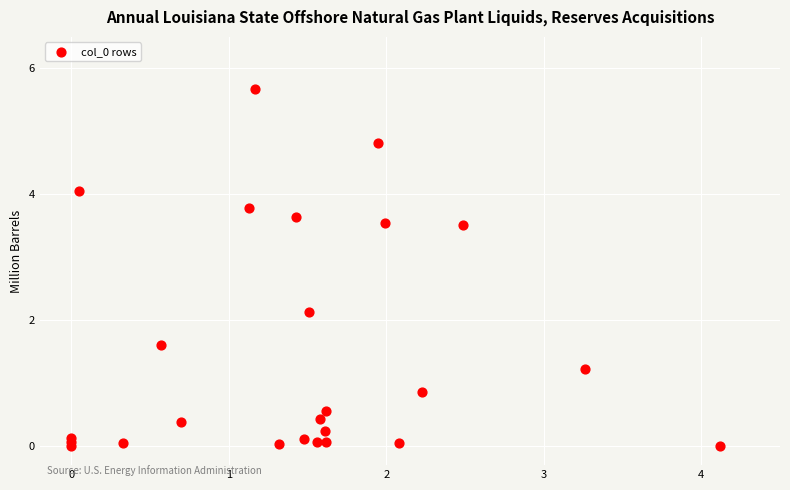

What Y value in the scatter plot is closest to 2?

2.1